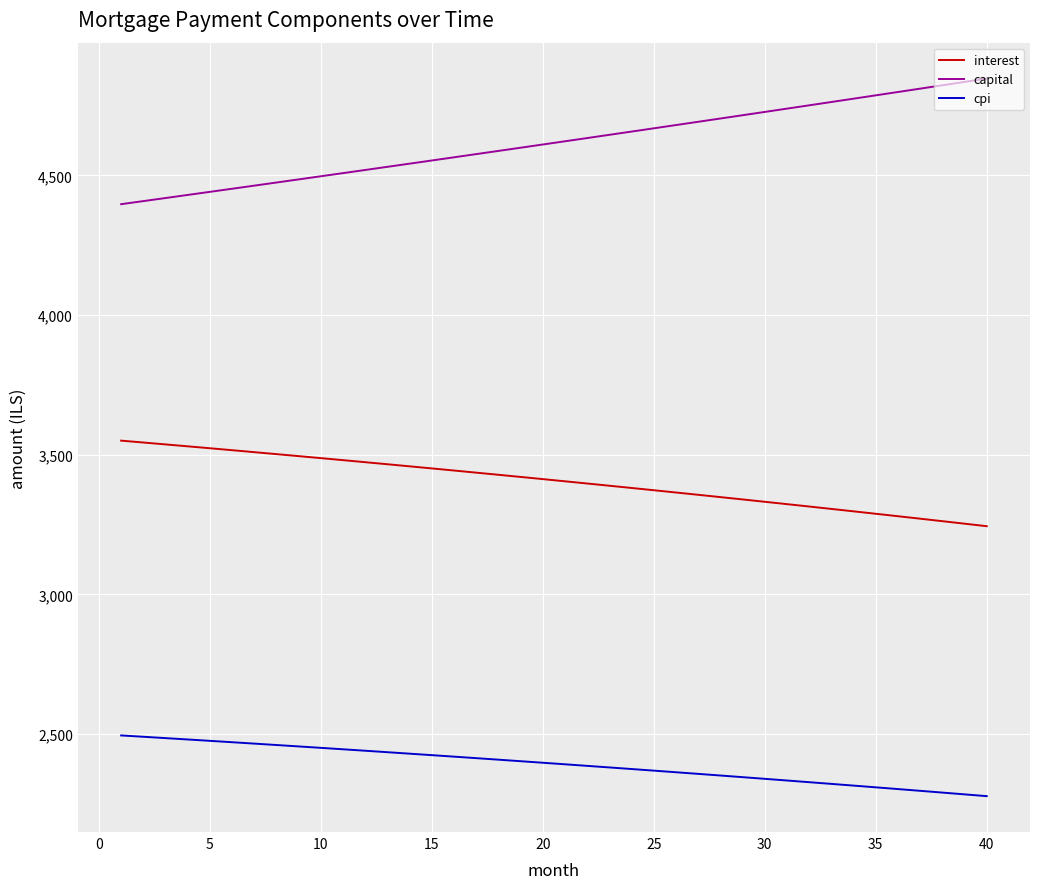

Rank the series by their maximum value, from highest to lowest.

capital, interest, cpi